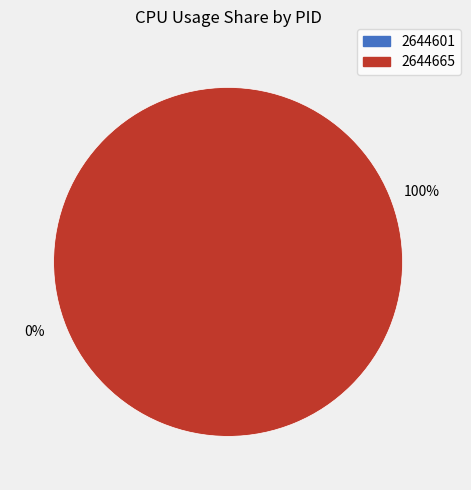

Rank the categories by value from lowest to highest.

2644601, 2644665